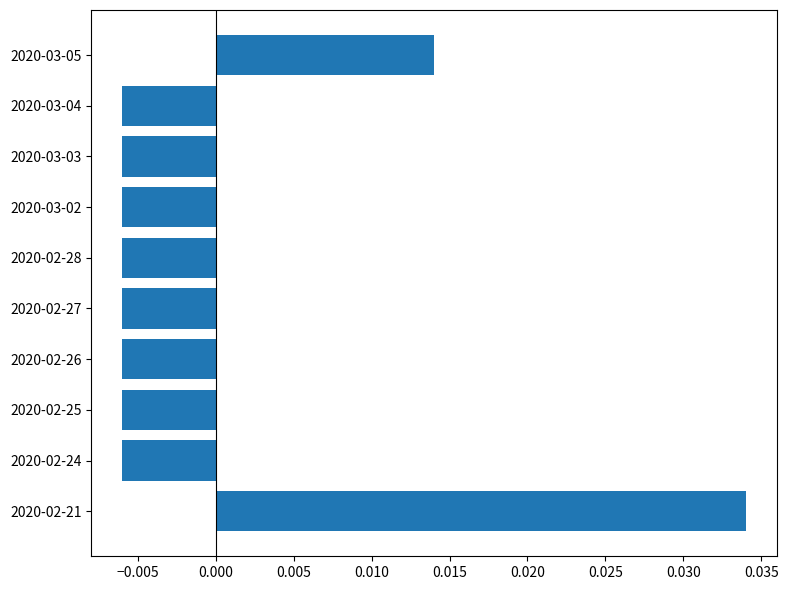

At which category does the chart reach its peak across all series?

2020-02-21